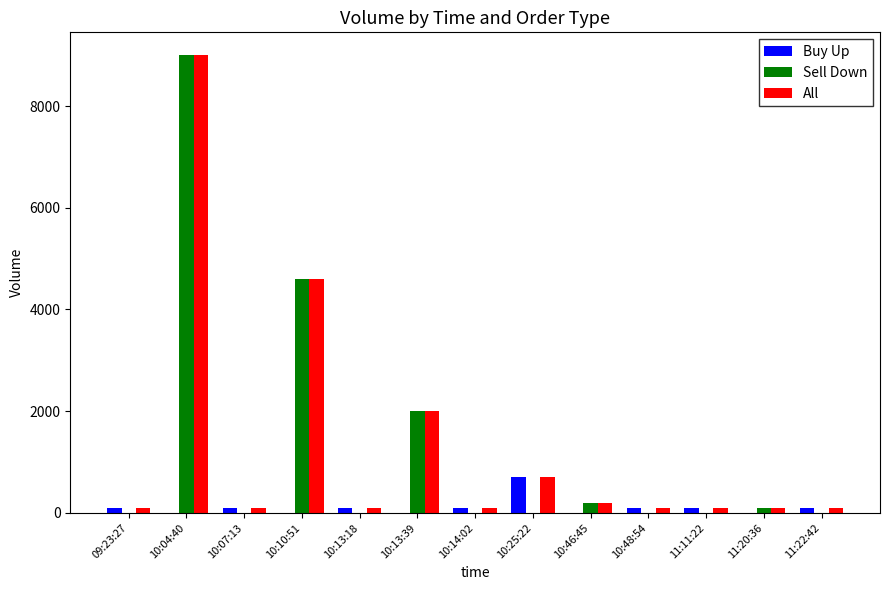

Is the value of Buy Up at 10:04:40 greater than the value of Sell Down at 10:13:39?

No